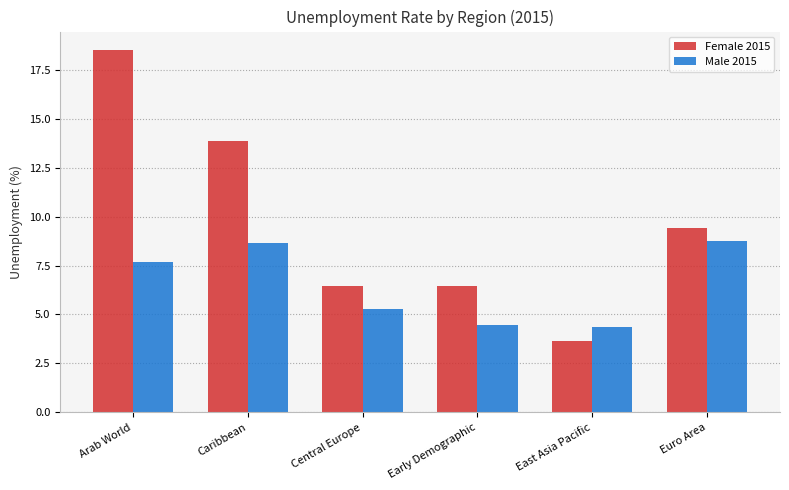

What are all the series names shown in the legend?

Female 2015, Male 2015